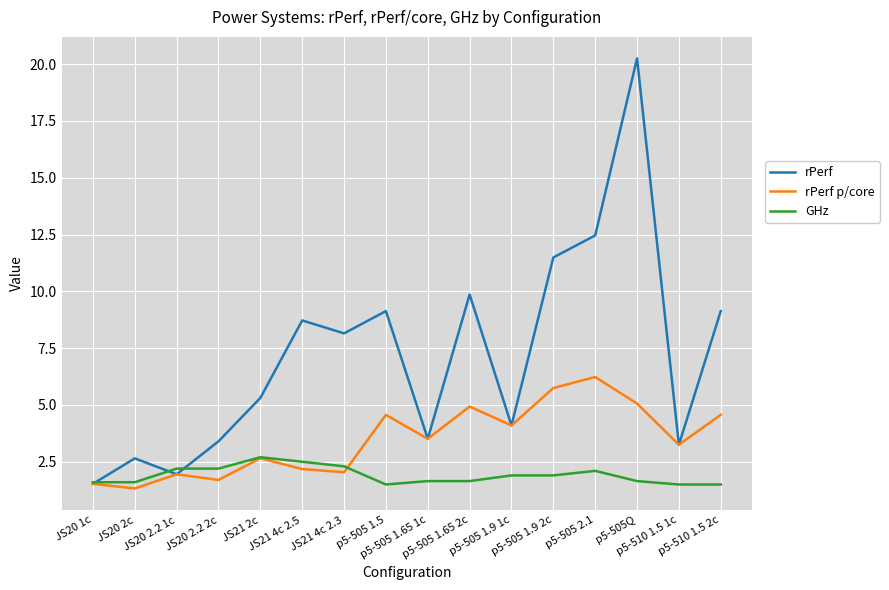

List the series in order of their overall mean, lowest first.

GHz, rPerf p/core, rPerf